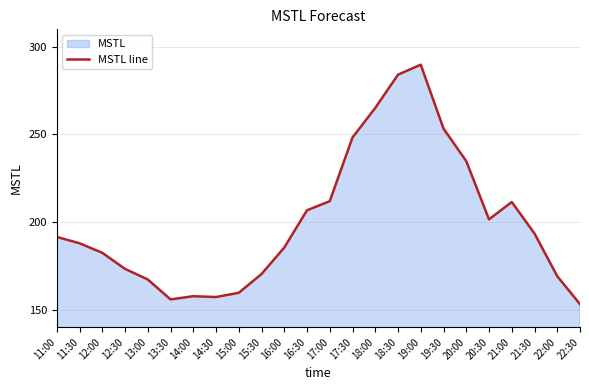

At which category does the chart reach its peak across all series?

19:00